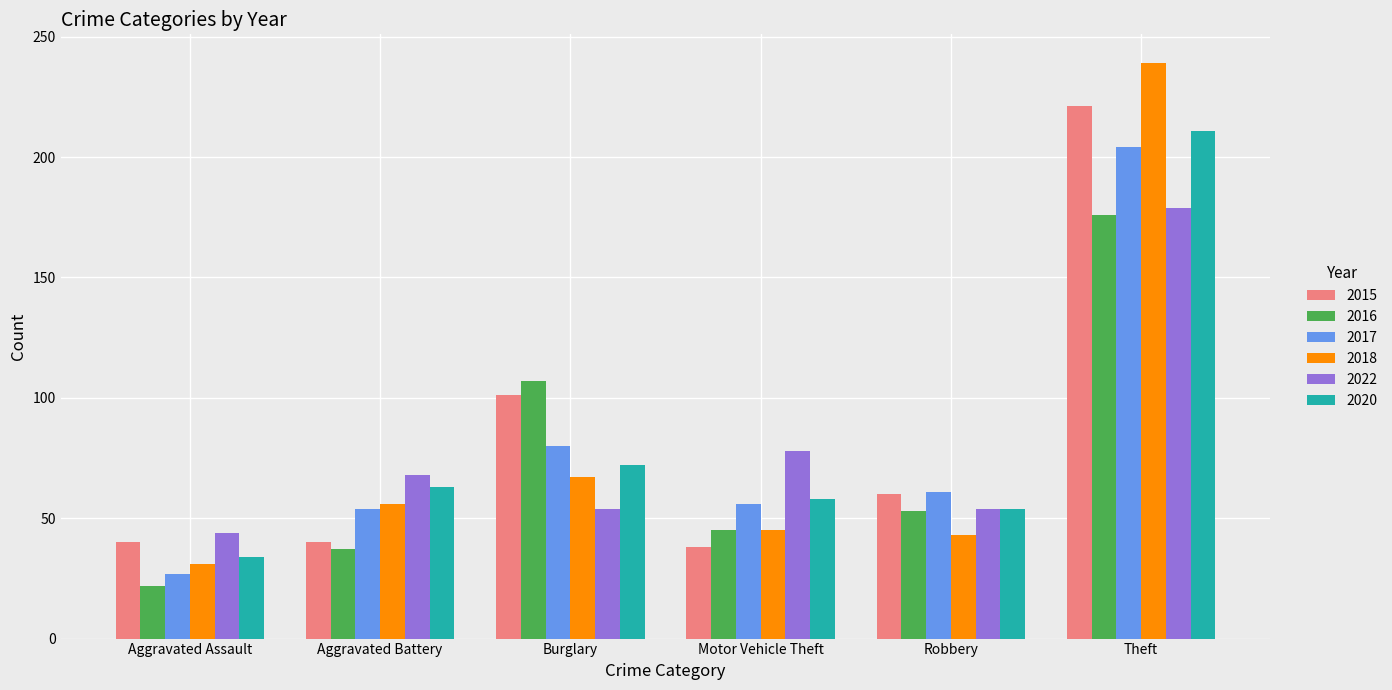

Reading left to right, list all the values displayed in this chart.

2015: 40	40	101	38	60	221
2016: 22	37	107	45	53	176
2017: 27	54	80	56	61	204
2018: 31	56	67	45	43	239
2022: 44	68	54	78	54	179
2020: 34	63	72	58	54	211